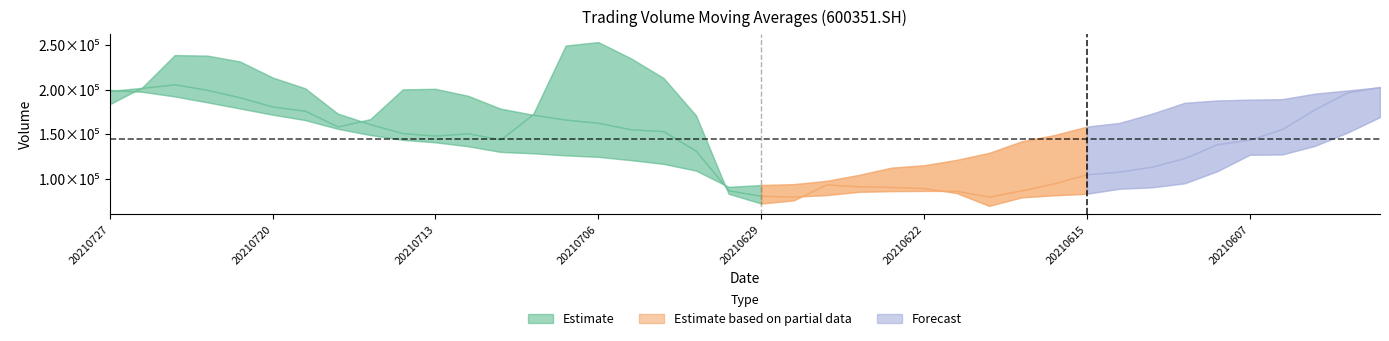

Which has a higher value, 20210617 or 20210623?

20210623